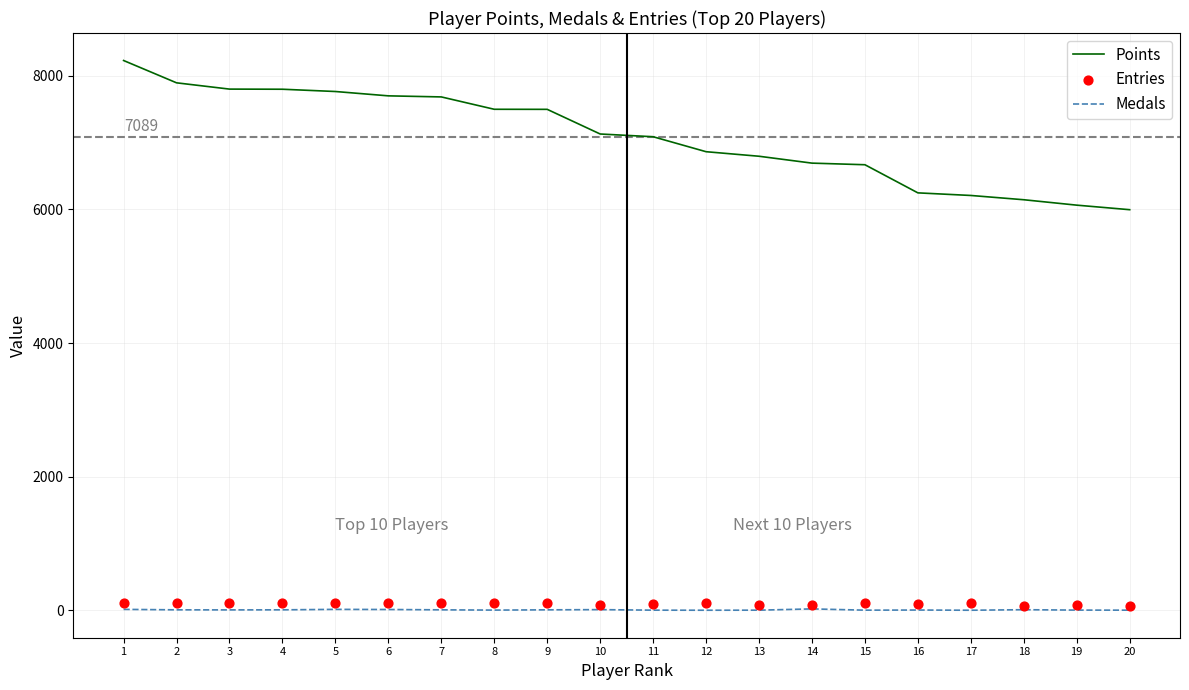

What are all the series names shown in the legend?

Points, Medals, Entries